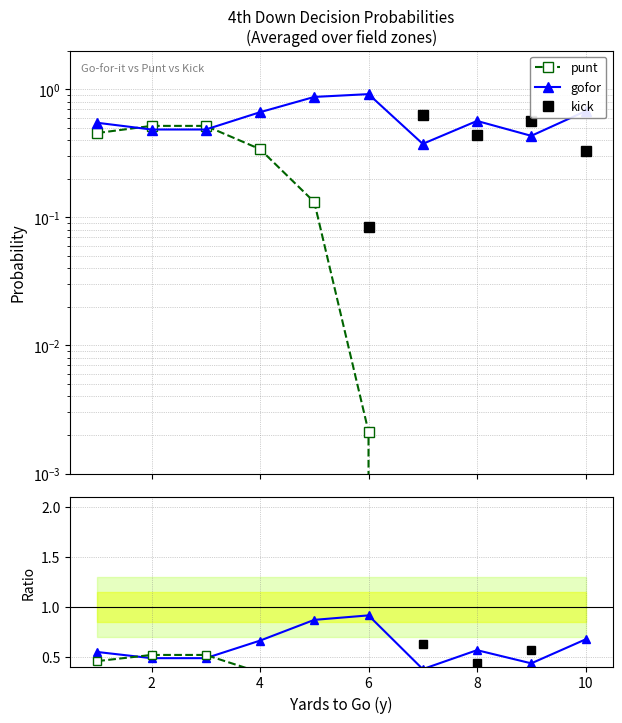

What is the maximum value for gofor?

0.9